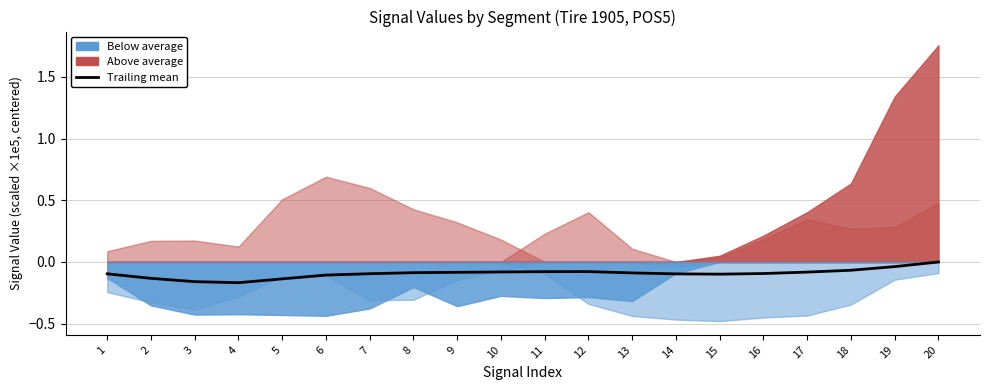

What is the difference between the values at 3 and 18?

0.1